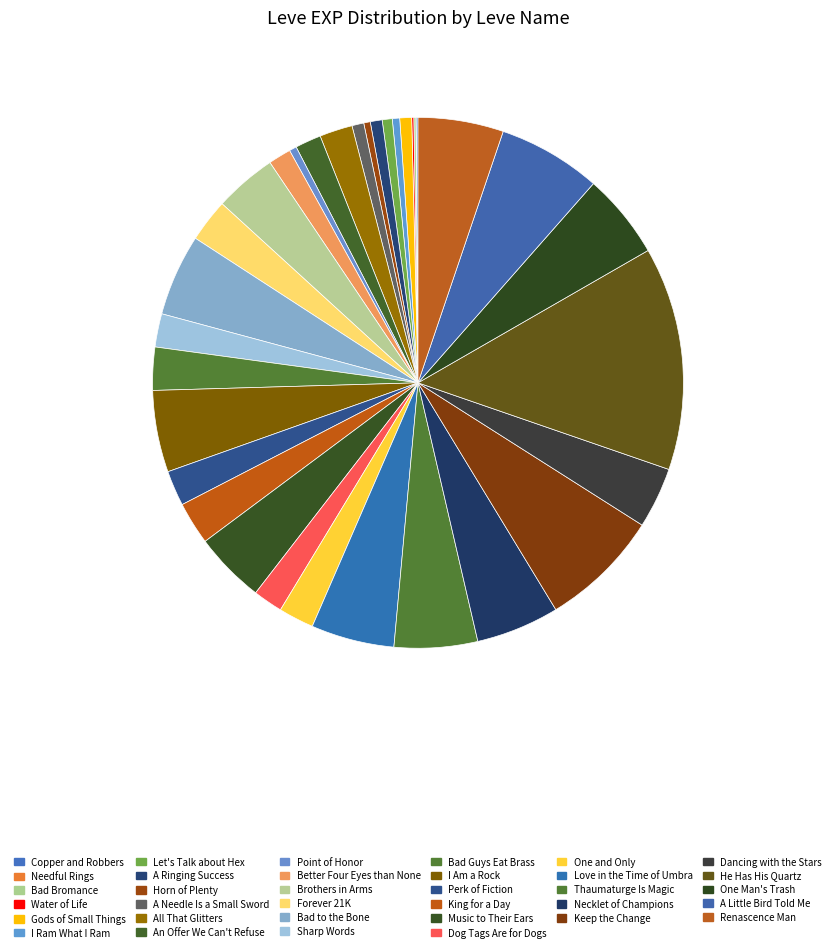

Is it true that Dog Tags Are for Dogs is 2% of the pie?

True